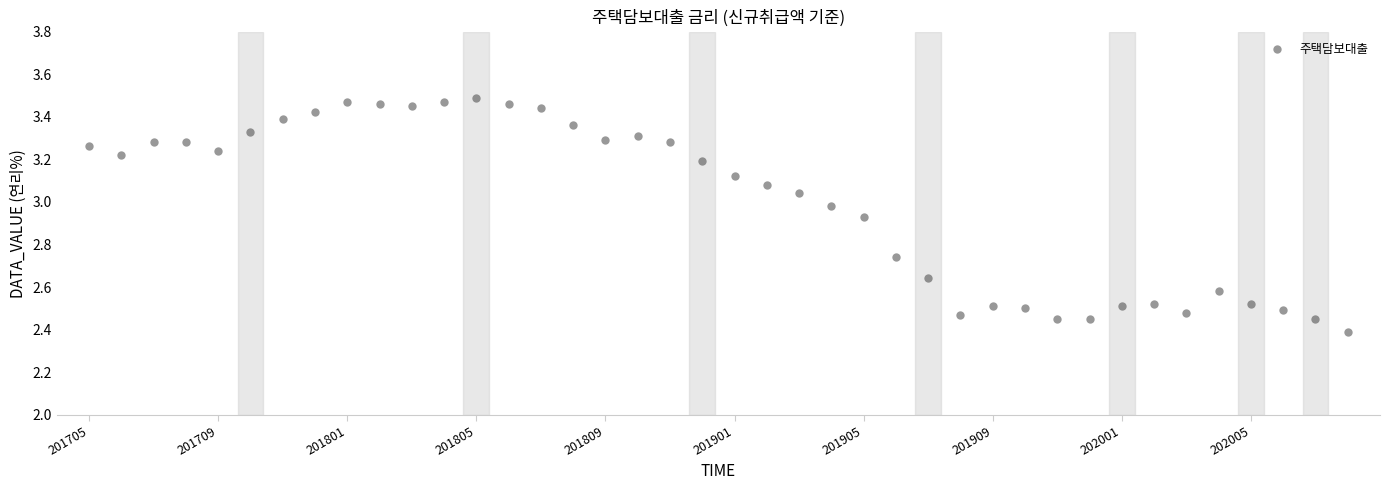

What is the range of Y values (max minus min)?

1.1